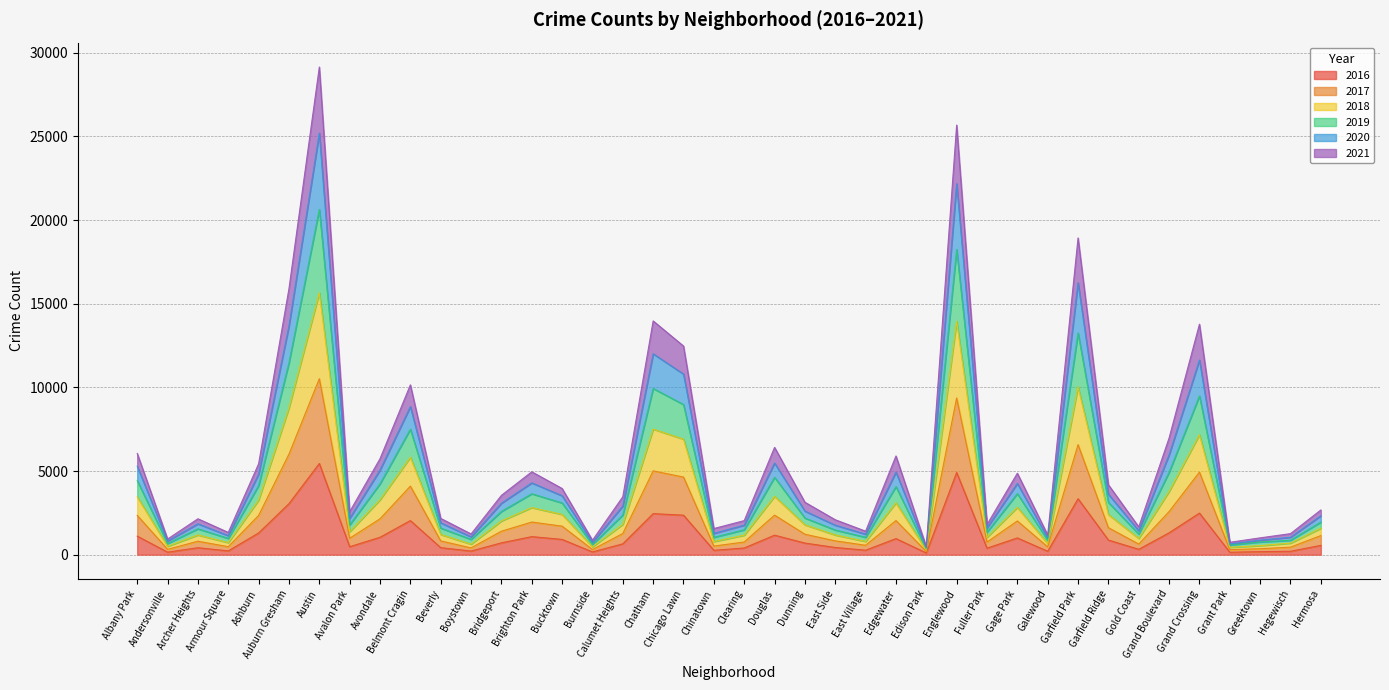

Read the 2019 value at Grand Crossing, to the nearest 10.

9490